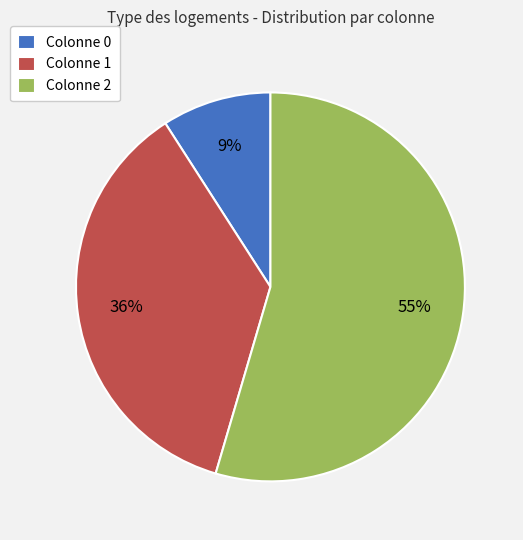

Is the sum of Colonne 2 and Colonne 1 greater than half?

Yes